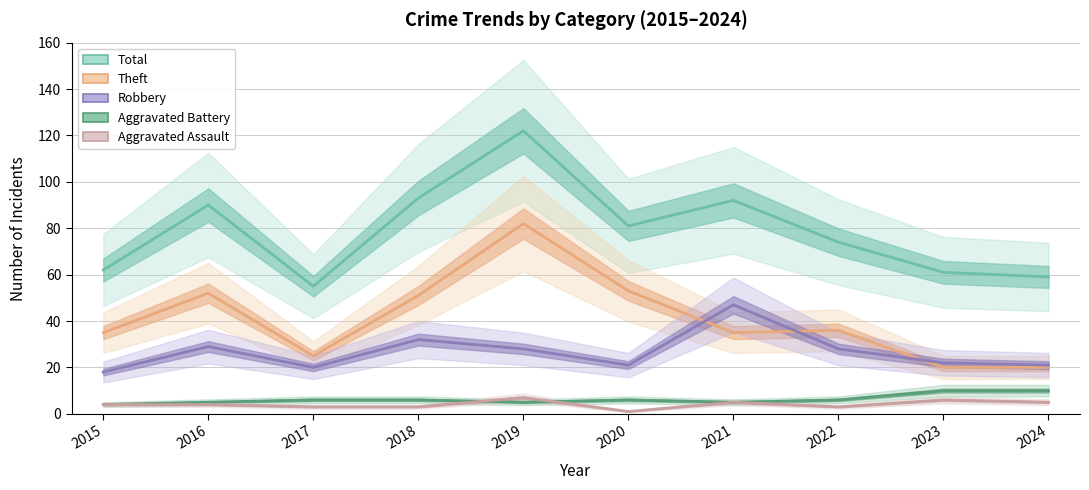

True or false: Aggravated Assault and Aggravated Battery cross at least once.

True